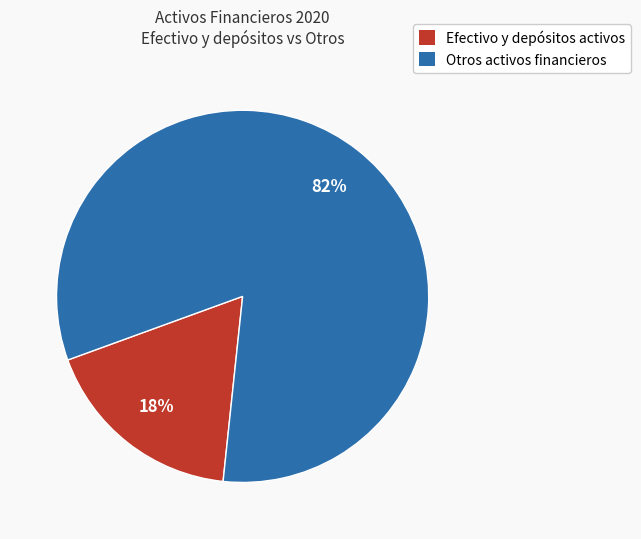

Which category has the smallest portion of the pie?

Efectivo y depósitos activos